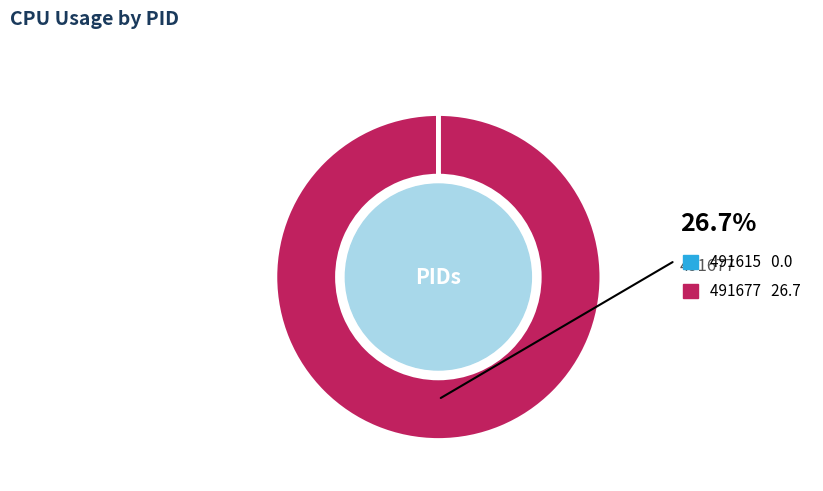

Is there any slice that represents more than half of the pie?

Yes